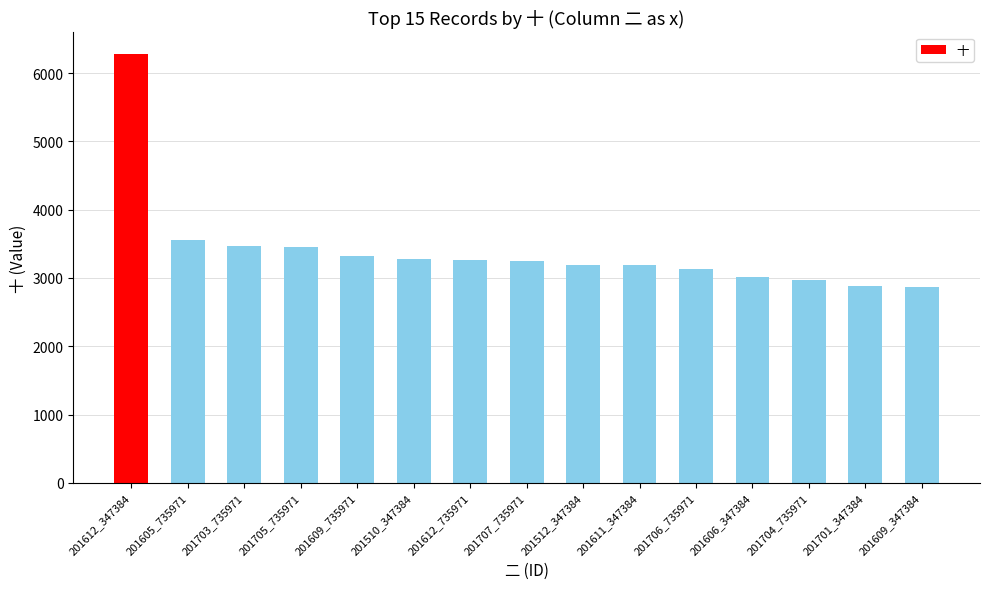

What value does the data have at 201512_347384?

3192